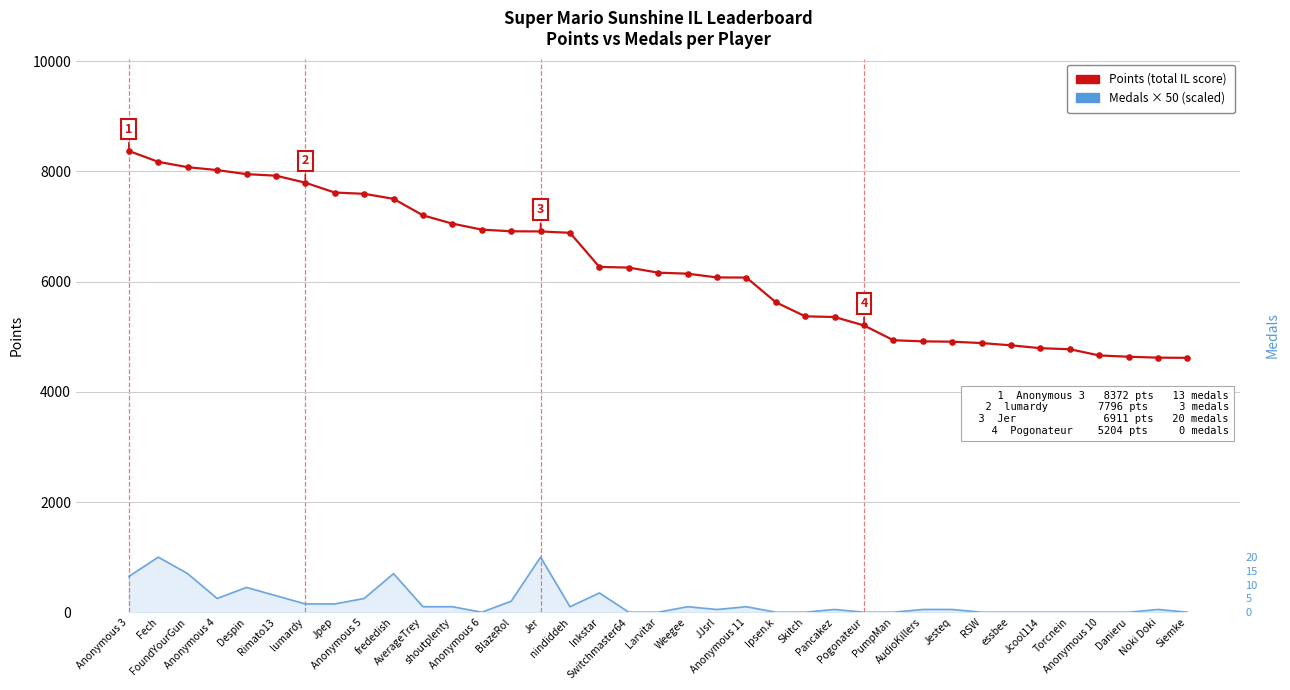

Which series reaches the maximum Y coordinate?

Points (total IL score)